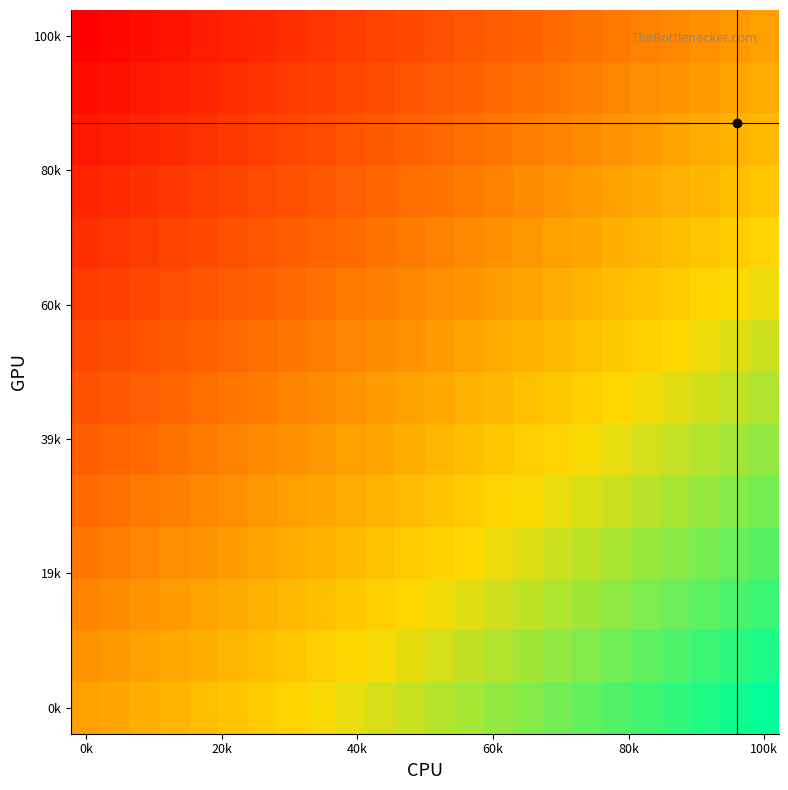

Which label corresponds to the smallest value in the chart?

0k